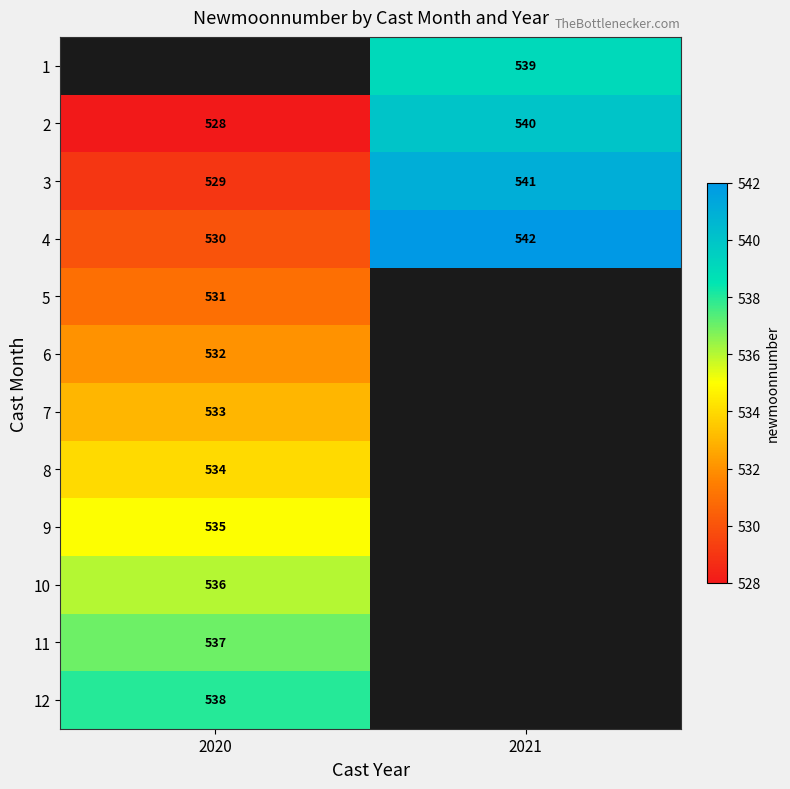

What is the minimum value for 2?

528